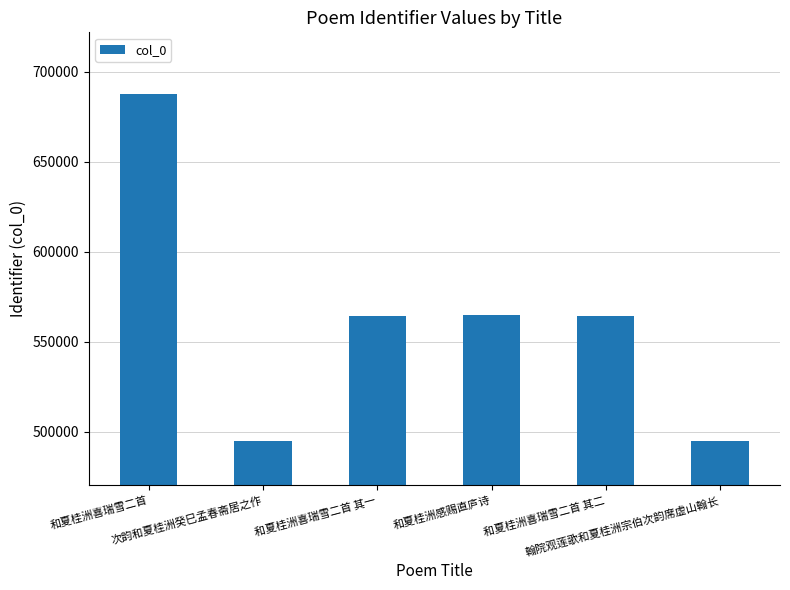

What is the difference between the second highest and second lowest values?

69908